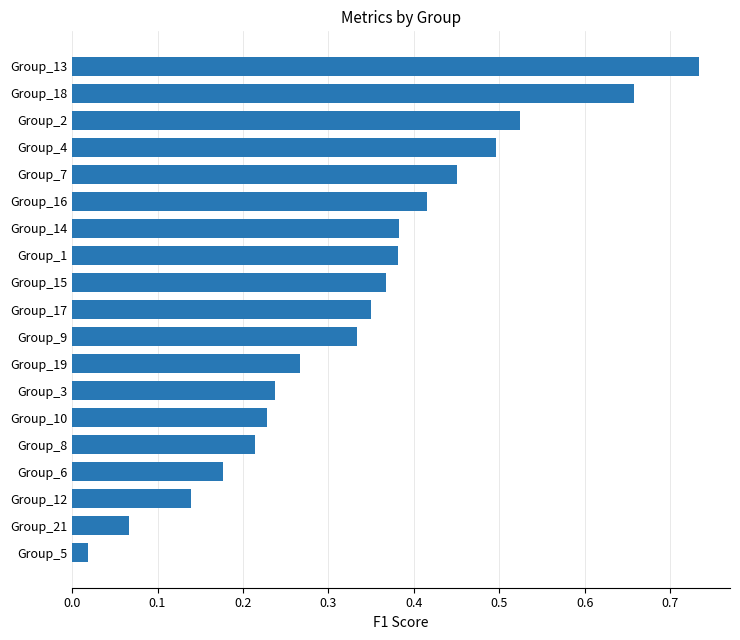

The value at Group_10 is 0.3. True or false?

False